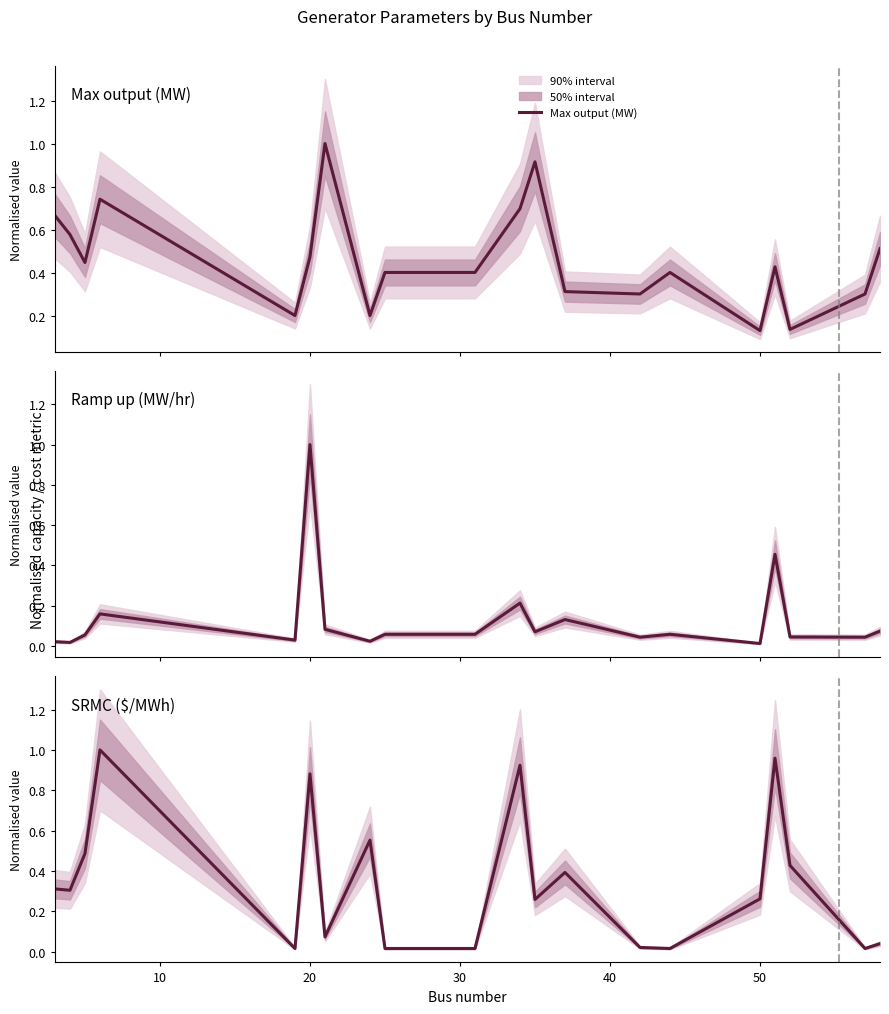

The value of SRMC ($/MWh) at 11 is 0.1. True or false?

False